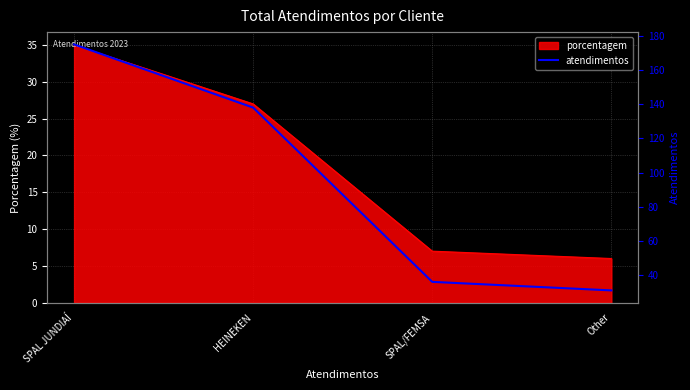

What position from the left is HEINEKEN?

2